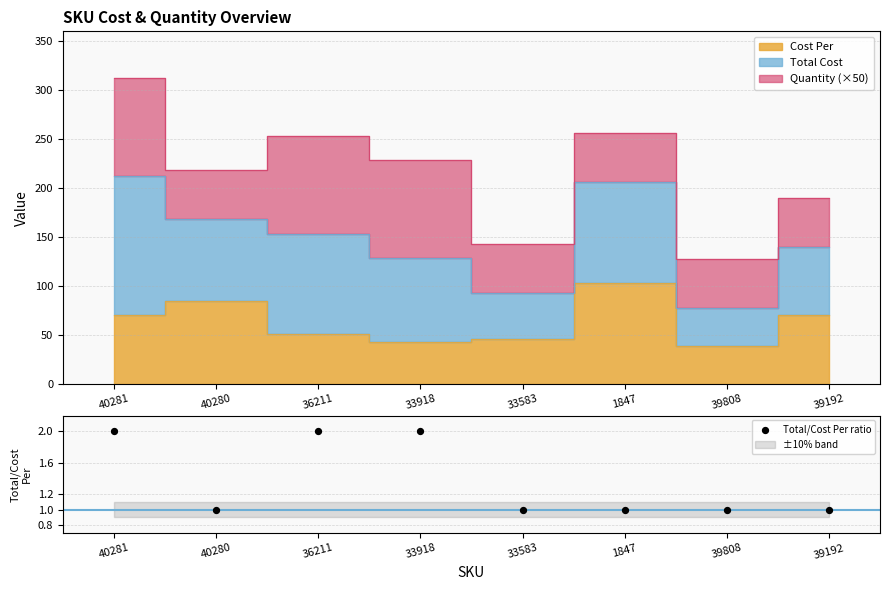

Approximately how many times larger is the value at 39192 compared to 1847?

1.0